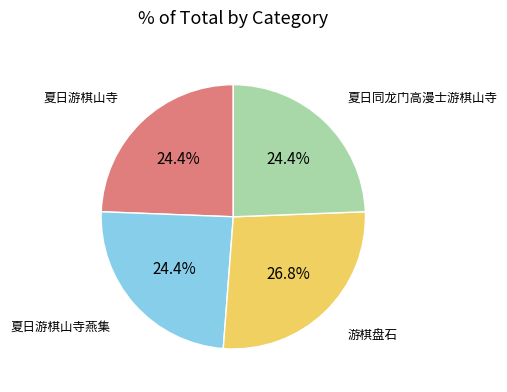

Is there a majority slice in this chart?

No